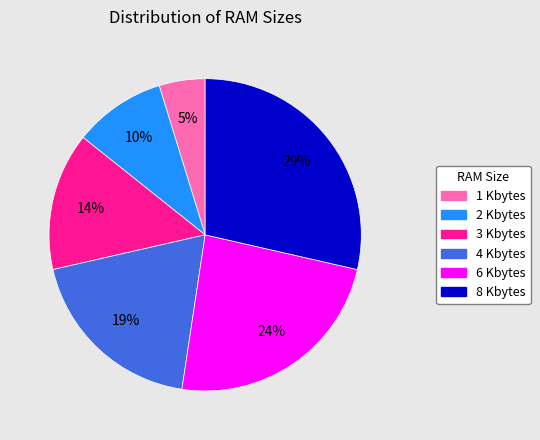

What is the smallest slice in the pie chart?

1 Kbytes